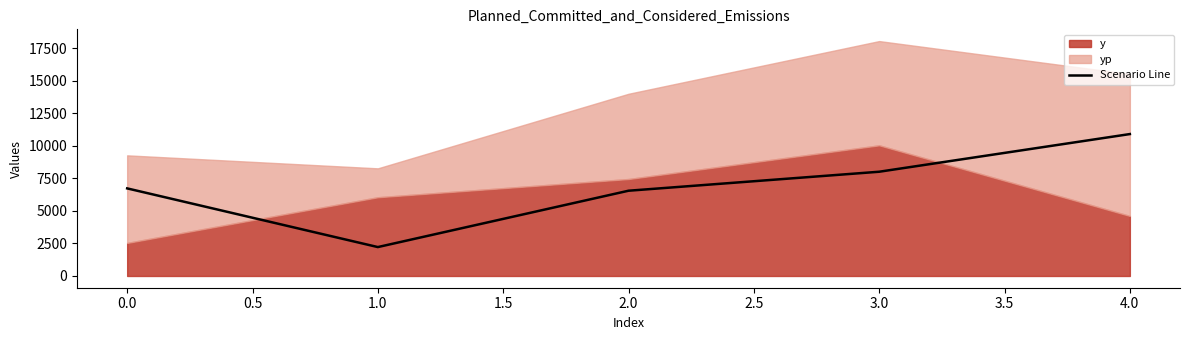

How many lines are shown in the chart?

1